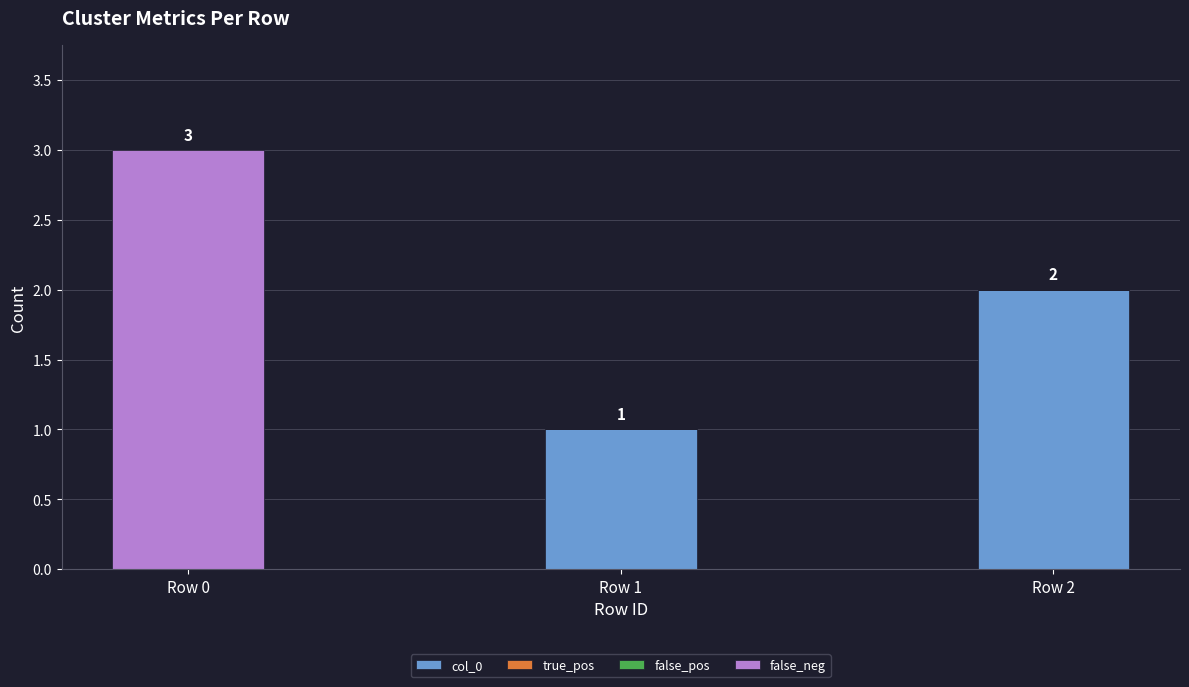

How many col_0 values are between 0 and 2?

3